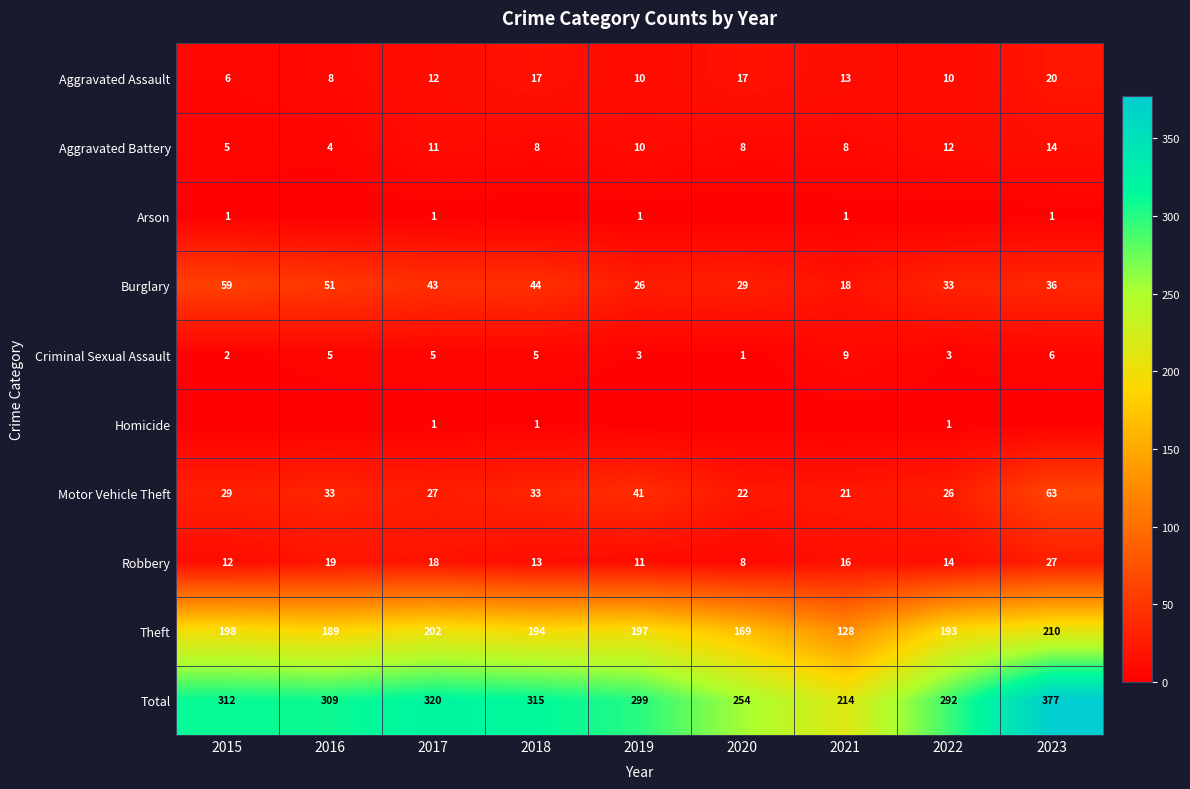

Which series has the largest total across all categories?

Total